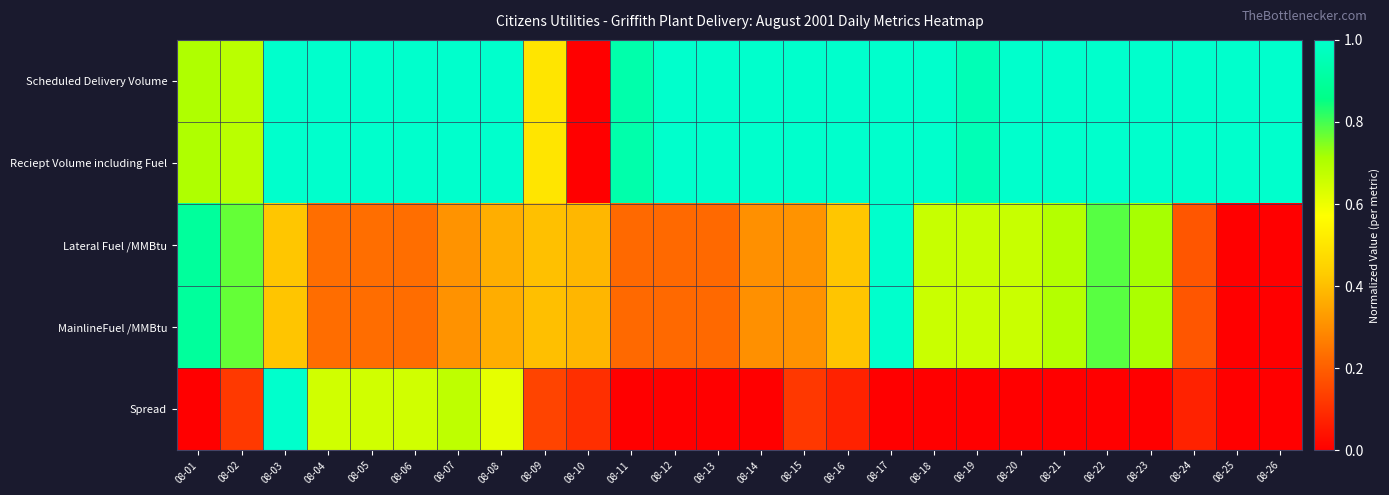

Reading right to left, extract all data points from this chart.

Scheduled Delivery Volume: 08-26=1.0	08-25=1.0	08-24=1.0	08-23=1.0	08-22=1.0	08-21=1.0	08-20=1.0	08-19=1.0	08-18=1.0	08-17=1.0	08-16=1.0	08-15=1.0	08-14=1.0	08-13=1.0	08-12=1.0	08-11=0.9	08-10=0.0	08-09=0.5	08-08=1.0	08-07=1.0	08-06=1.0	08-05=1.0	08-04=1.0	08-03=1.0	08-02=0.7	08-01=0.7
Reciept Volume including Fuel: 08-26=1.0	08-25=1.0	08-24=1.0	08-23=1.0	08-22=1.0	08-21=1.0	08-20=1.0	08-19=1.0	08-18=1.0	08-17=1.0	08-16=1.0	08-15=1.0	08-14=1.0	08-13=1.0	08-12=1.0	08-11=0.9	08-10=0.0	08-09=0.5	08-08=1.0	08-07=1.0	08-06=1.0	08-05=1.0	08-04=1.0	08-03=1.0	08-02=0.7	08-01=0.7
Lateral Fuel /MMBtu: 08-26=0.0	08-25=0.0	08-24=0.2	08-23=0.7	08-22=0.8	08-21=0.7	08-20=0.7	08-19=0.7	08-18=0.7	08-17=1.0	08-16=0.4	08-15=0.3	08-14=0.3	08-13=0.2	08-12=0.2	08-11=0.2	08-10=0.4	08-09=0.4	08-08=0.4	08-07=0.3	08-06=0.2	08-05=0.2	08-04=0.2	08-03=0.4	08-02=0.8	08-01=0.9
MainlineFuel /MMBtu: 08-26=0.0	08-25=0.0	08-24=0.2	08-23=0.7	08-22=0.8	08-21=0.7	08-20=0.7	08-19=0.7	08-18=0.7	08-17=1.0	08-16=0.4	08-15=0.3	08-14=0.3	08-13=0.2	08-12=0.2	08-11=0.2	08-10=0.4	08-09=0.4	08-08=0.4	08-07=0.3	08-06=0.2	08-05=0.2	08-04=0.2	08-03=0.4	08-02=0.8	08-01=0.9
Spread: 08-26=0.0	08-25=0.0	08-24=0.1	08-23=0.0	08-22=0.0	08-21=0.0	08-20=0.0	08-19=0.0	08-18=0.0	08-17=0.0	08-16=0.1	08-15=0.1	08-14=0.0	08-13=0.0	08-12=0.0	08-11=0.0	08-10=0.1	08-09=0.1	08-08=0.6	08-07=0.7	08-06=0.6	08-05=0.6	08-04=0.6	08-03=1.0	08-02=0.1	08-01=0.0